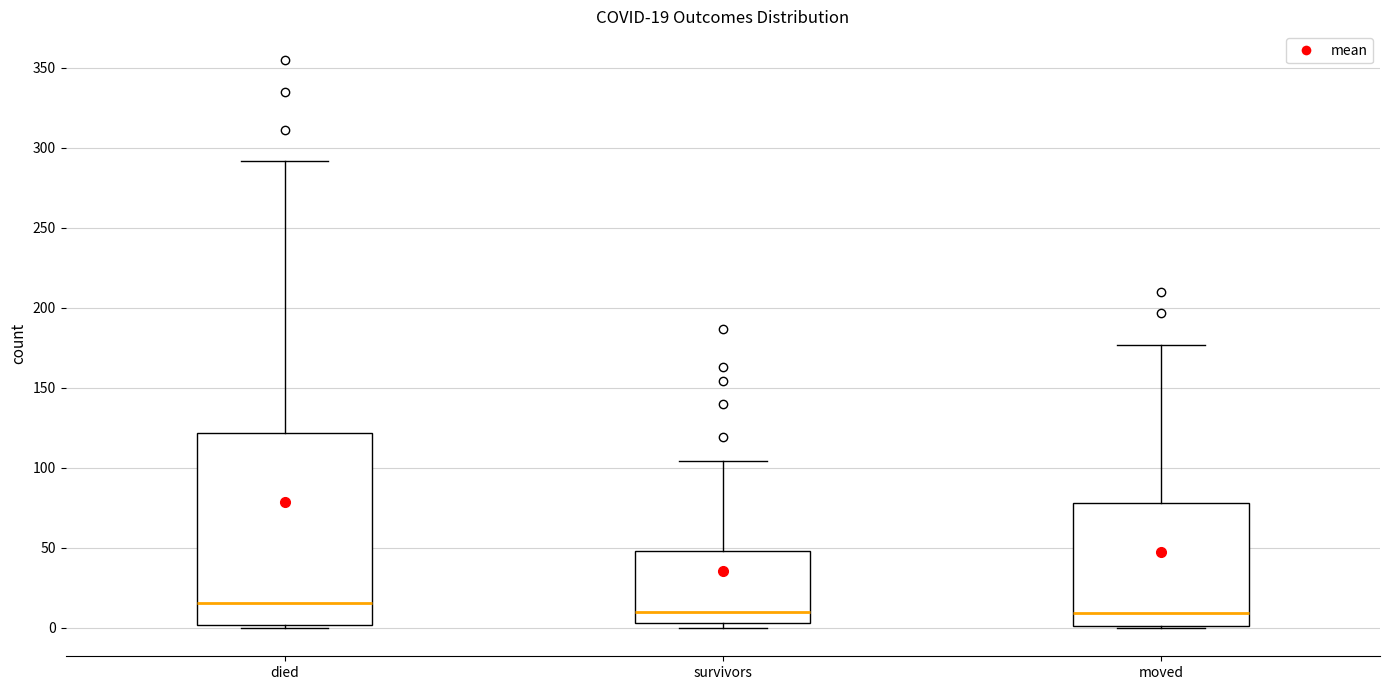

Comparing the boxes themselves (not the whiskers), which one is the tallest?

died